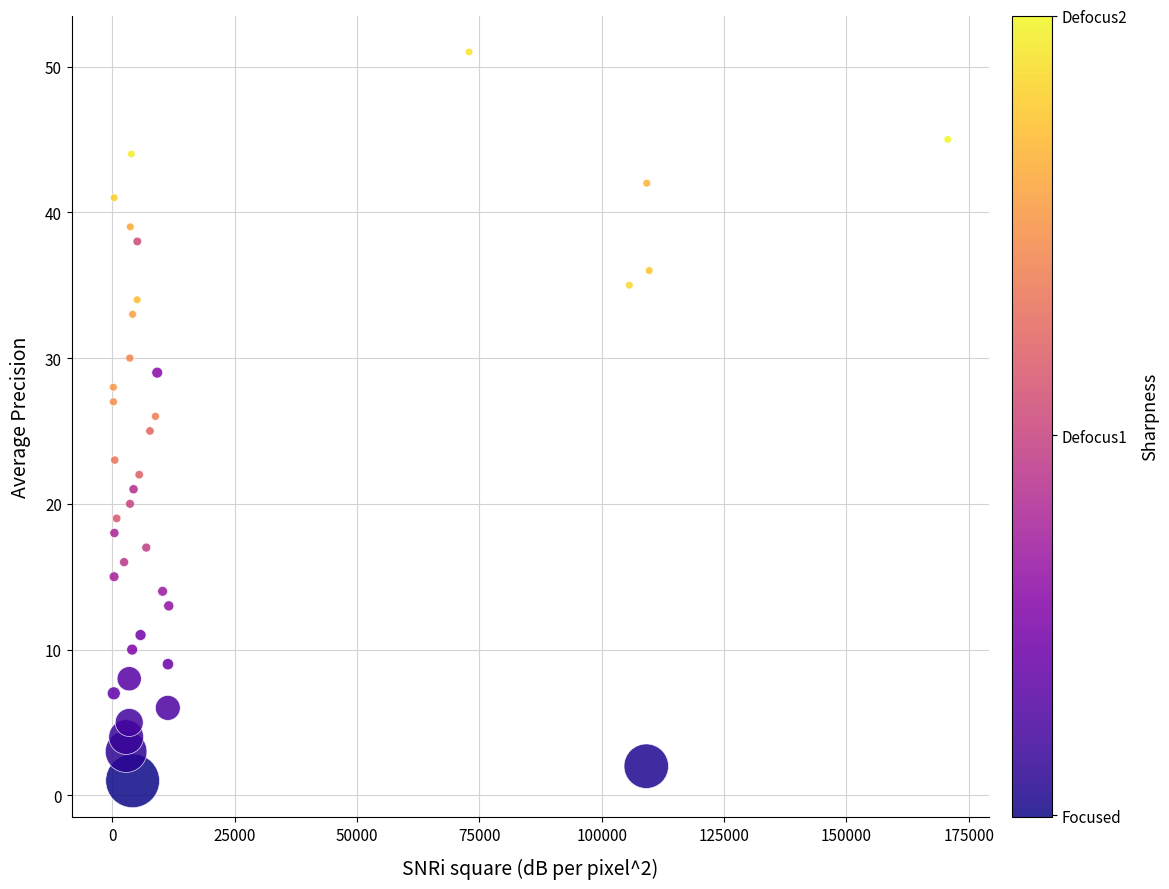

What is the range of X values (max minus min)?

170476